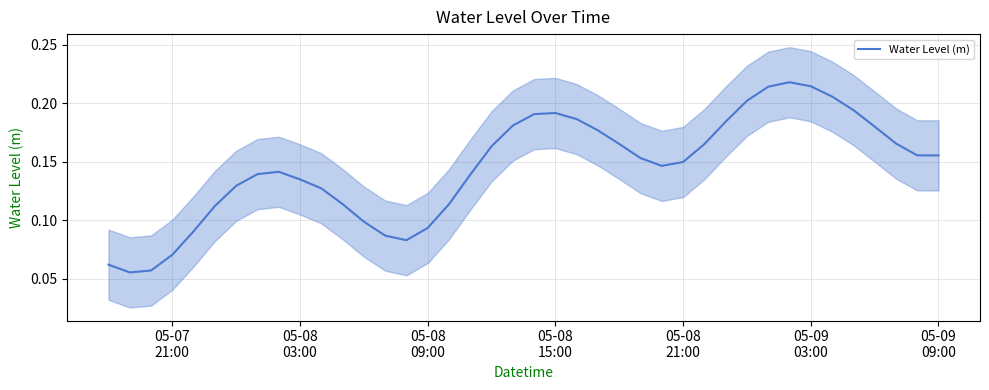

What is the difference between the maximum and second lowest values?

0.2